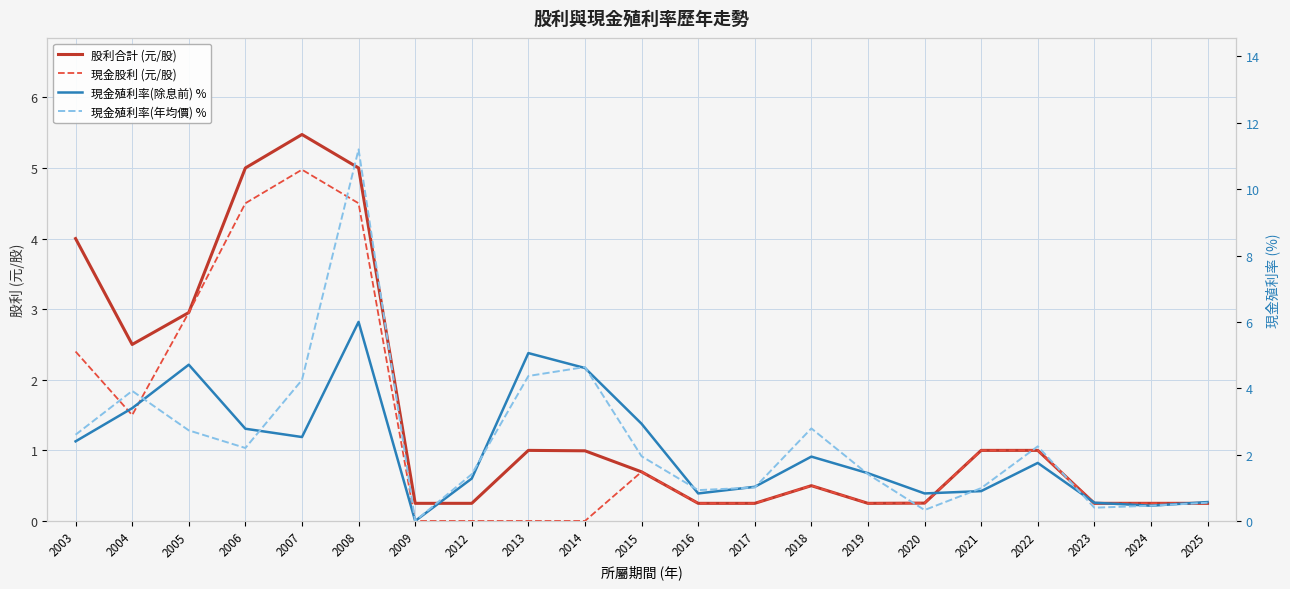

Reading left to right, list all the values displayed in this chart.

股利合計 (元/股): 2003=4.0	2004=2.5	2005=3.0	2006=5.0	2007=5.5	2008=5.0	2009=0.2	2012=0.2	2013=1.0	2014=1.0	2015=0.7	2016=0.2	2017=0.2	2018=0.5	2019=0.2	2020=0.3	2021=1.0	2022=1.0	2023=0.2	2024=0.2	2025=0.2
現金股利 (元/股): 2003=2.4	2004=1.5	2005=3.0	2006=4.5	2007=5.0	2008=4.5	2009=0.0	2012=0.0	2013=0.0	2014=0.0	2015=0.7	2016=0.2	2017=0.2	2018=0.5	2019=0.2	2020=0.3	2021=1.0	2022=1.0	2023=0.2	2024=0.2	2025=0.2
現金殖利率(除息前) %: 2003=2.4	2004=3.4	2005=4.7	2006=2.8	2007=2.5	2008=6.0	2009=0.0	2012=1.3	2013=5.1	2014=4.6	2015=2.9	2016=0.8	2017=1.0	2018=1.9	2019=1.4	2020=0.8	2021=0.9	2022=1.8	2023=0.6	2024=0.5	2025=0.6
現金殖利率(年均價) %: 2003=2.6	2004=3.9	2005=2.7	2006=2.2	2007=4.2	2008=11.2	2009=0.0	2012=1.4	2013=4.4	2014=4.6	2015=1.9	2016=0.9	2017=1.0	2018=2.8	2019=1.4	2020=0.3	2021=1.0	2022=2.2	2023=0.4	2024=0.5	2025=0.6